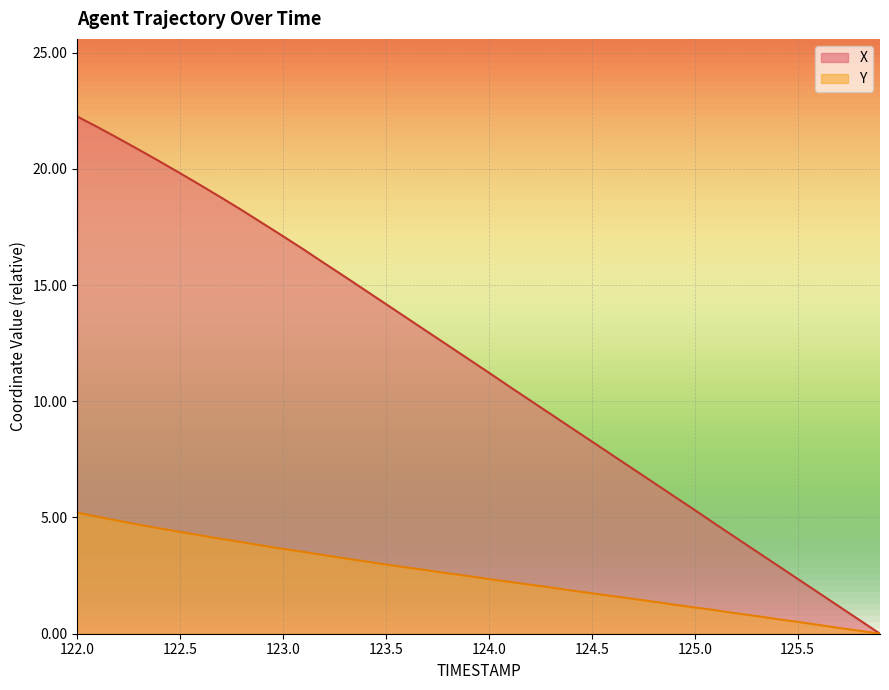

At which label does Y first exceed 2?

122.0